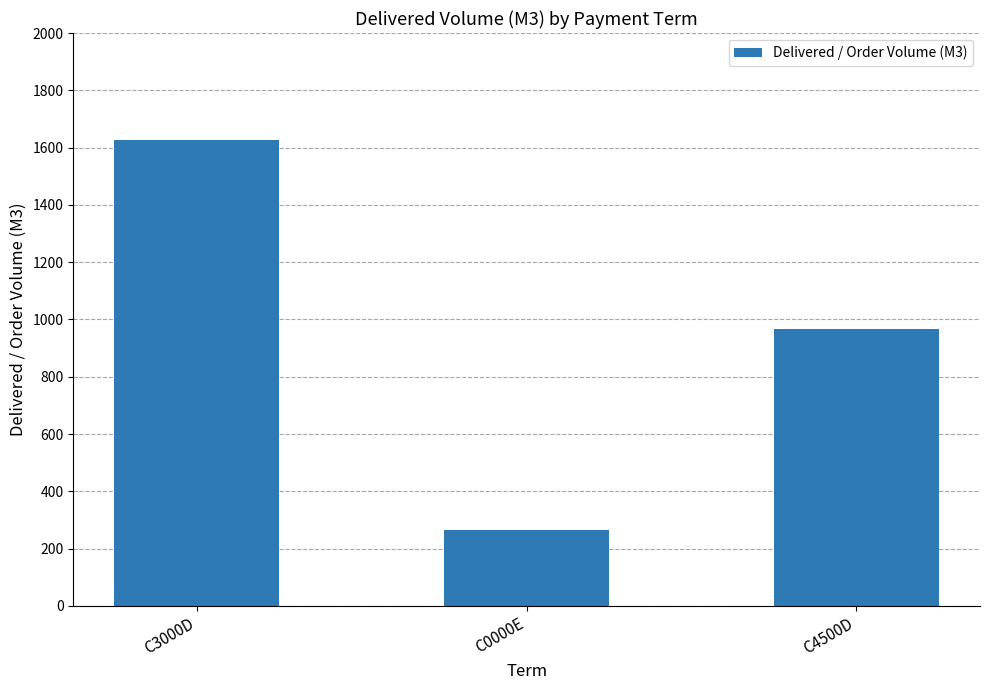

What is the smallest value displayed?

265.5